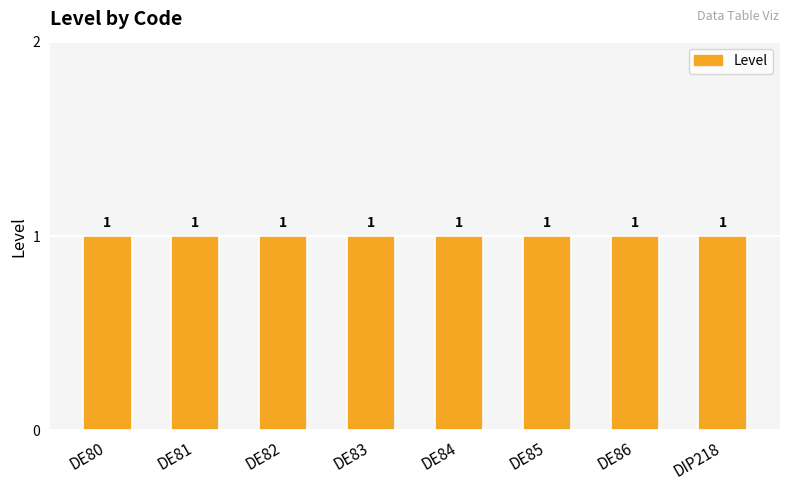

Rank the categories by Level value from highest to lowest.

DE80, DE81, DE82, DE83, DE84, DE85, DE86, DIP218